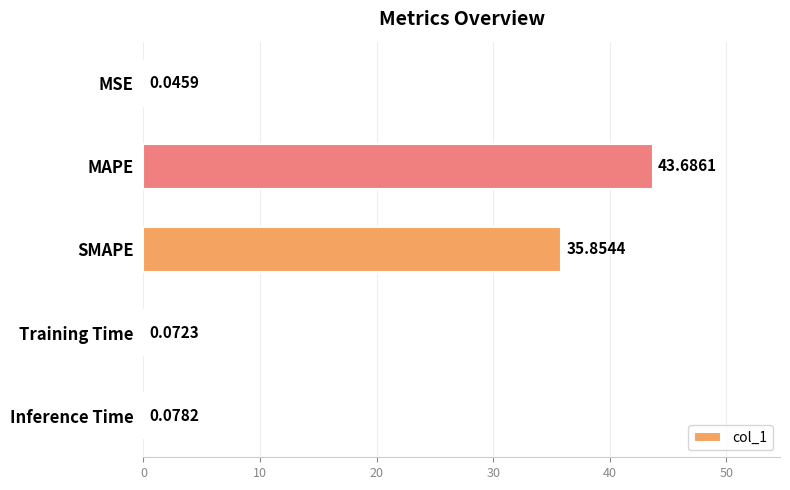

What is the sum of all values?

79.7